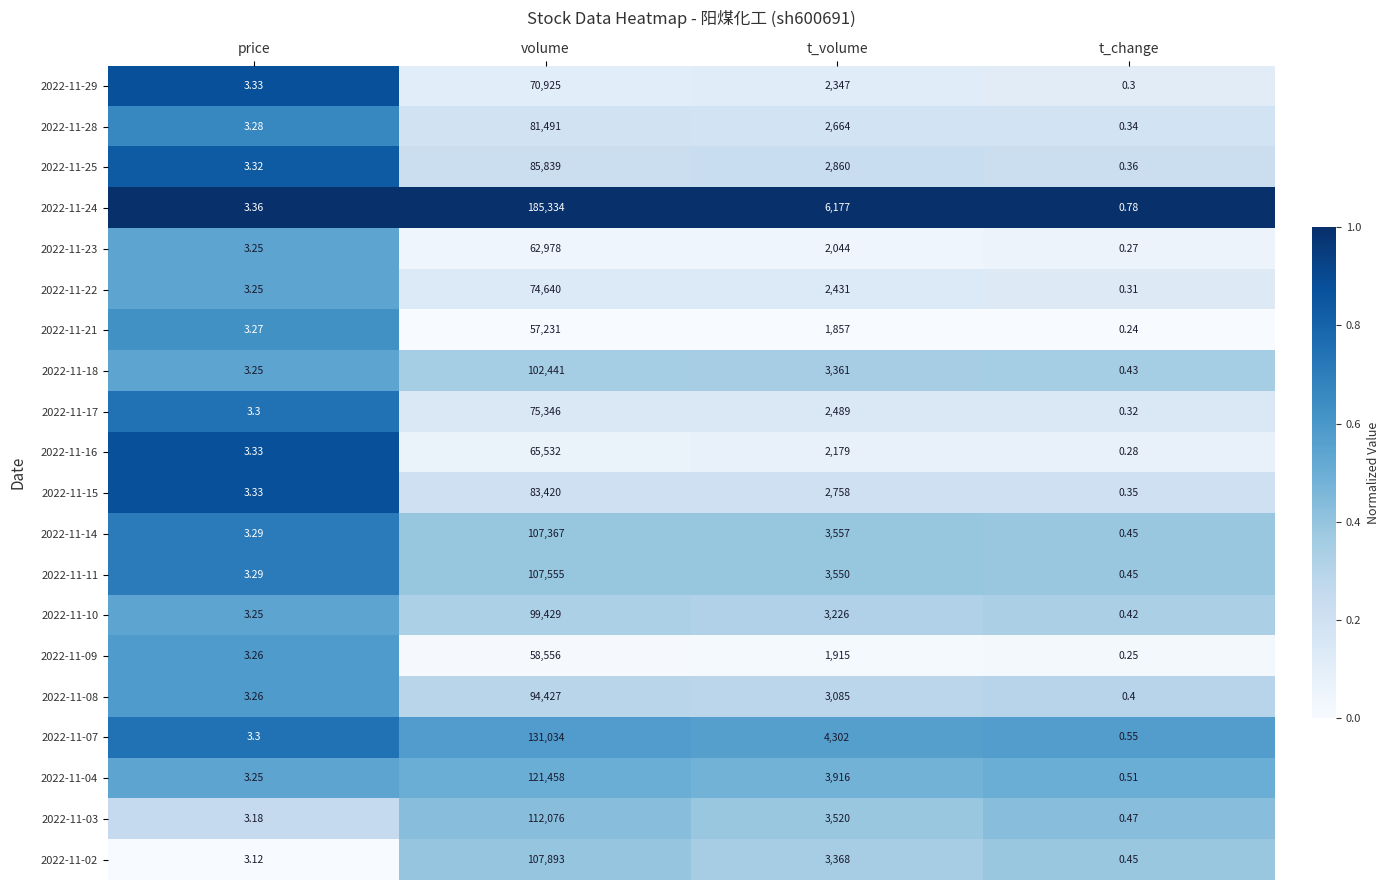

List the labels in order of 2022-11-02 value, smallest first.

t_change, price, t_volume, volume